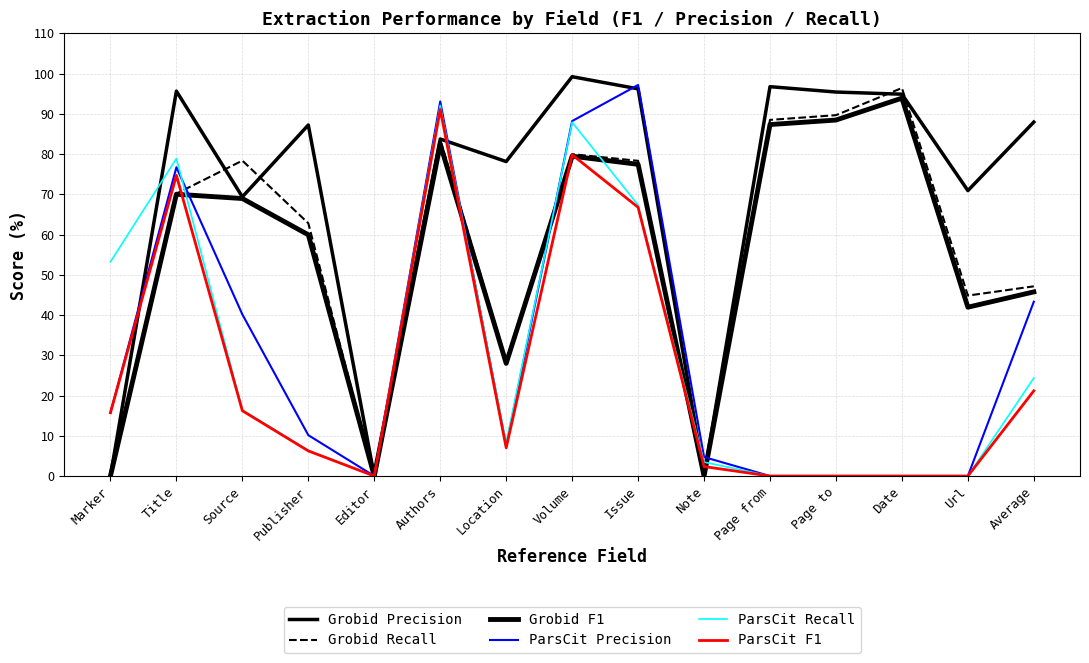

How many lines are shown in the chart?

6